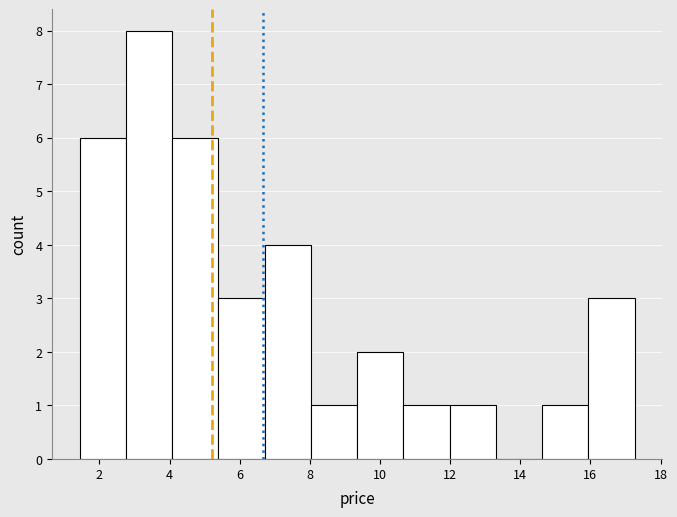

Which range on the x-axis has the tallest bar?

2.8 to 4.0